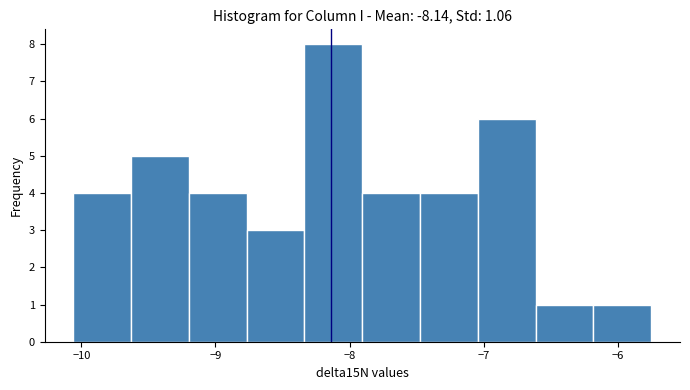

Reading left to right, list every bar in this chart as the range it spans on the x-axis followed by its height. Neither the bar edges nor the heights are printed on the chart, so give them approximately, as read against the axes.

-10.1 to -9.6: 4
-9.6 to -9.2: 5
-9.2 to -8.8: 4
-8.8 to -8.3: 3
-8.3 to -7.9: 8
-7.9 to -7.5: 4
-7.5 to -7.0: 4
-7.0 to -6.6: 6
-6.6 to -6.2: 1
-6.2 to -5.7: 1